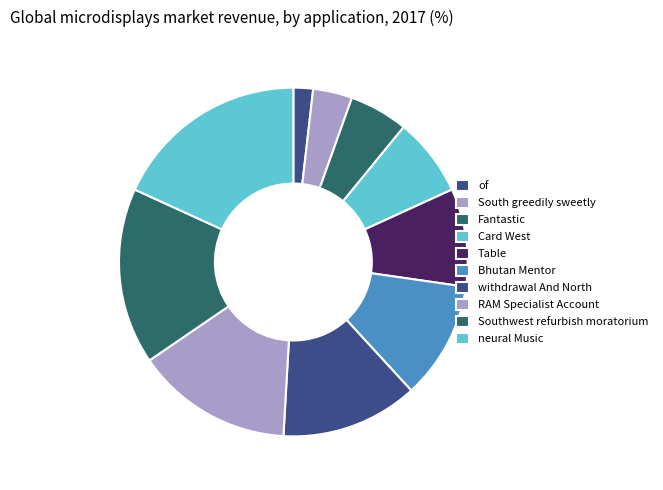

To the nearest percent, what is the average slice percentage?

10%